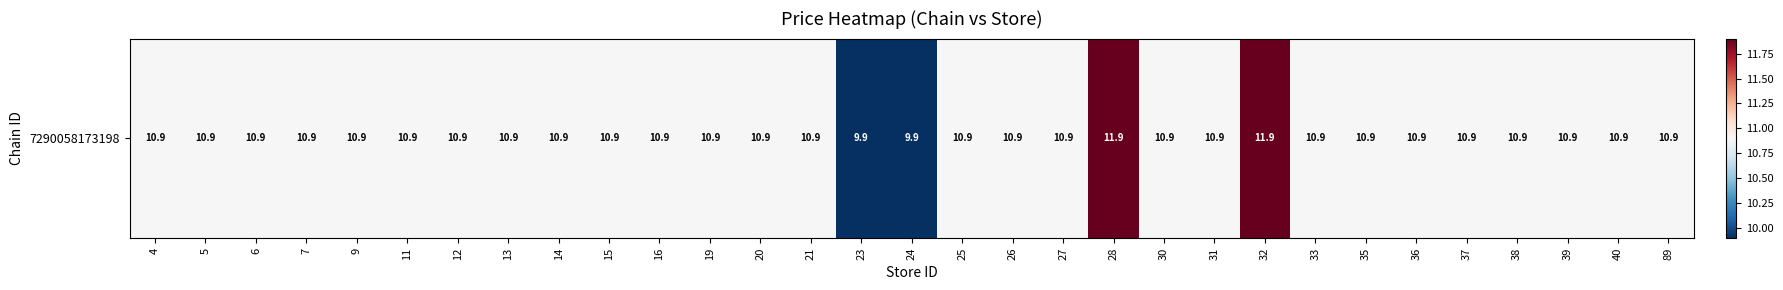

What is the minimum value shown in the chart?

9.9